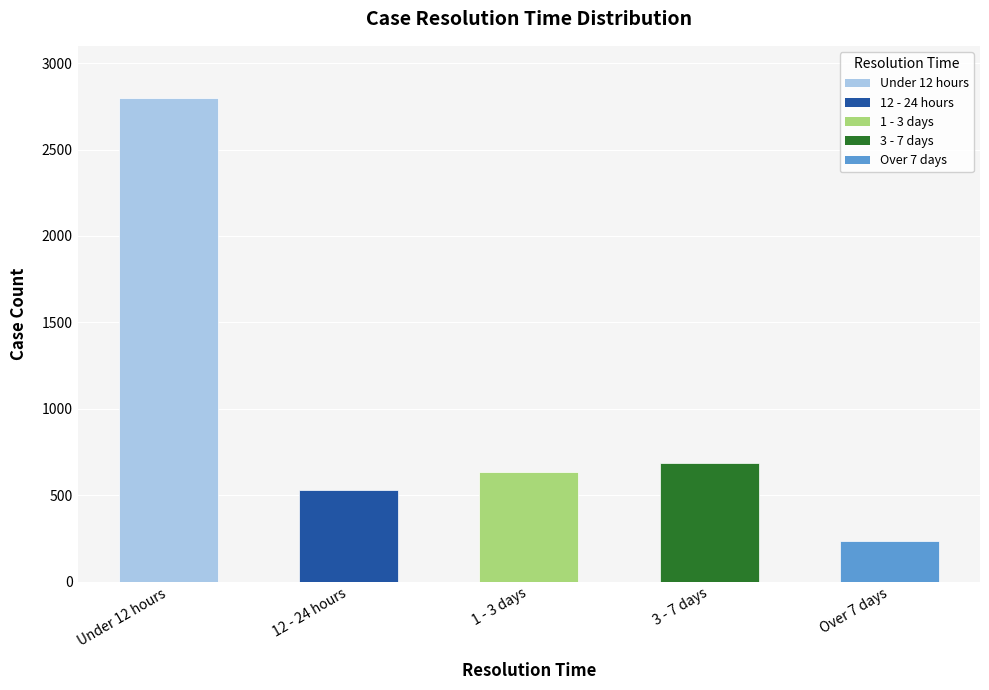

Reading left to right, list all the values displayed in this chart.

Under 12 hours=2798	12 - 24 hours=527	1 - 3 days=633	3 - 7 days=688	Over 7 days=234